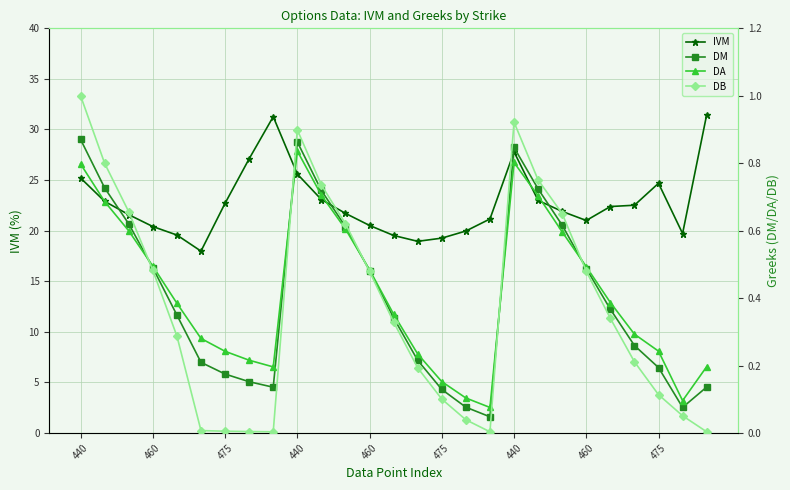

What is the spread (max minus min) of values at 460?

19.9